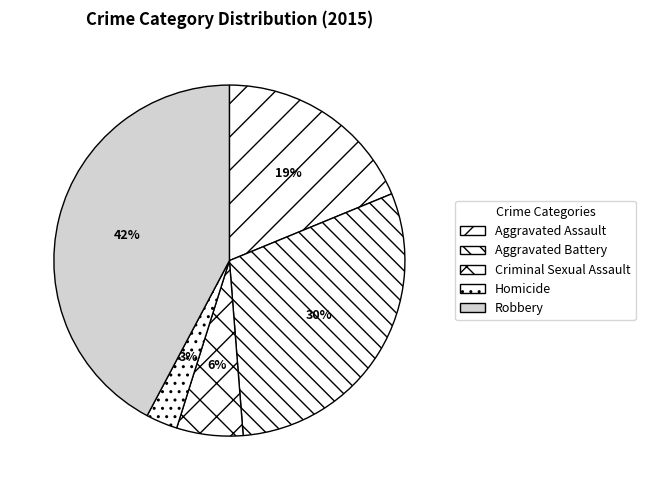

Which slice is the smallest?

Homicide